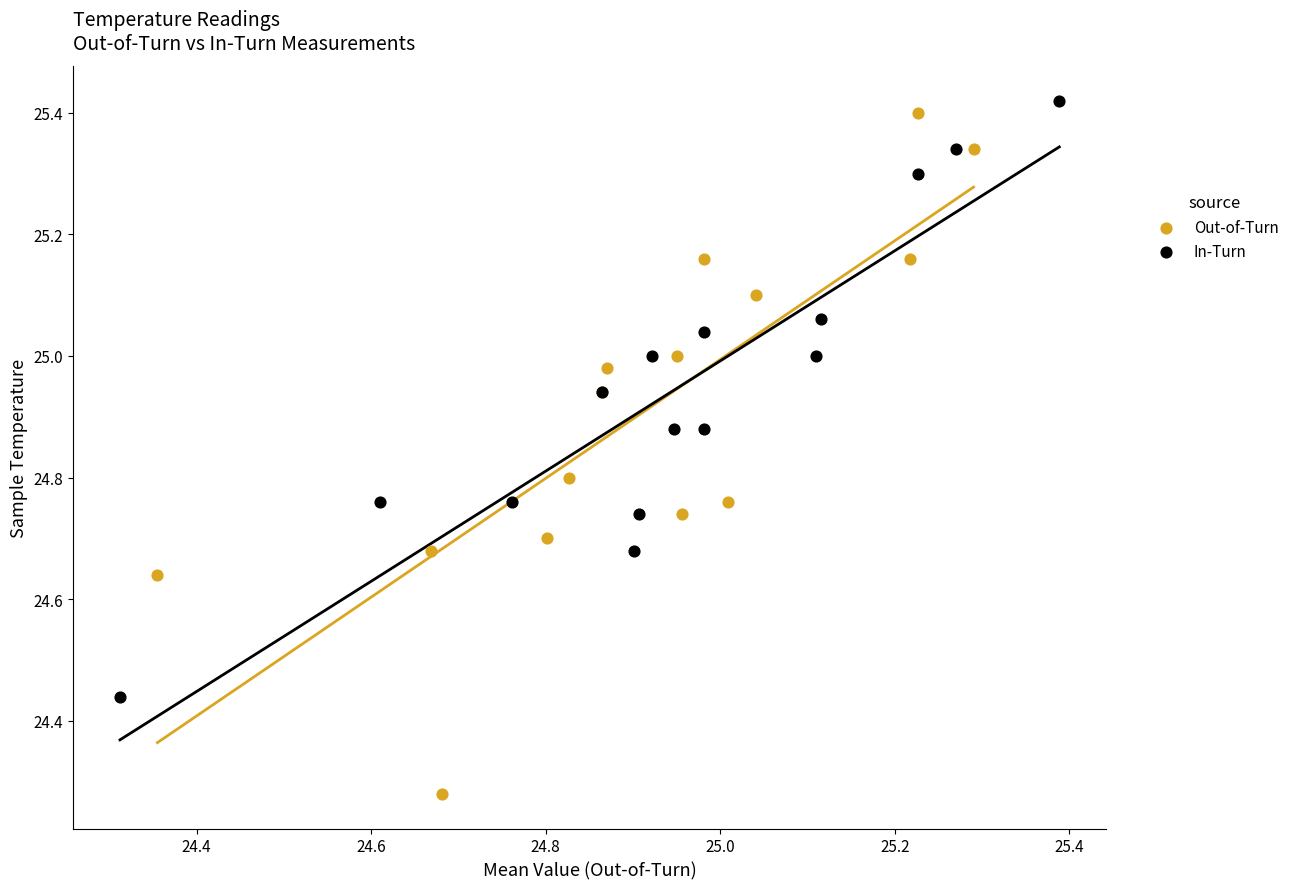

Which series contains the lowest Y value?

Out-of-Turn